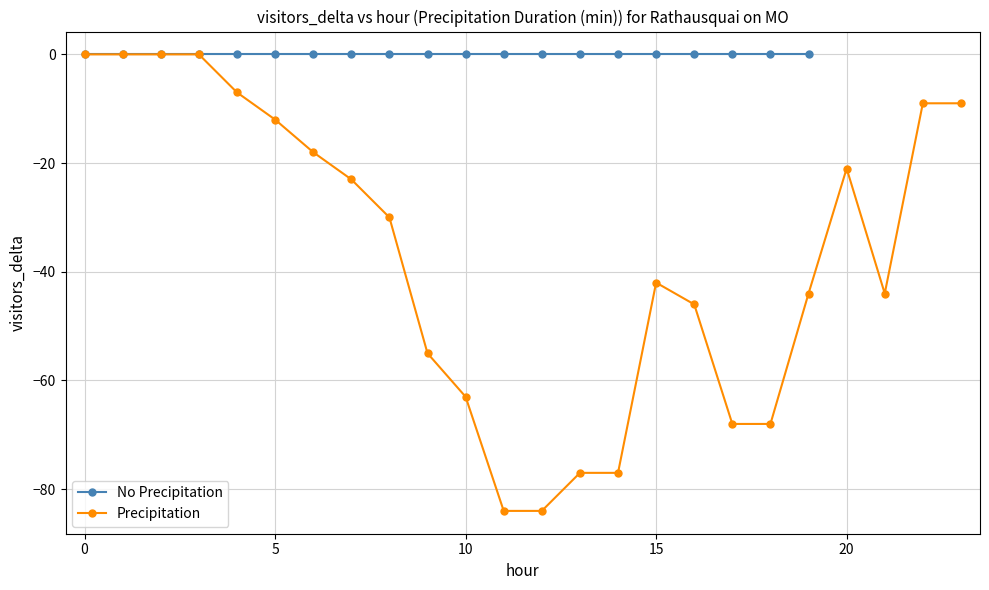

What is the difference between the values at 20 and 13?

56